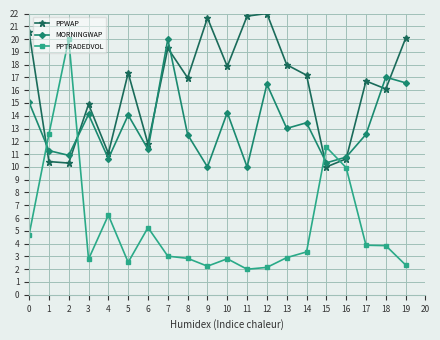

What is the smallest value displayed?

2.0